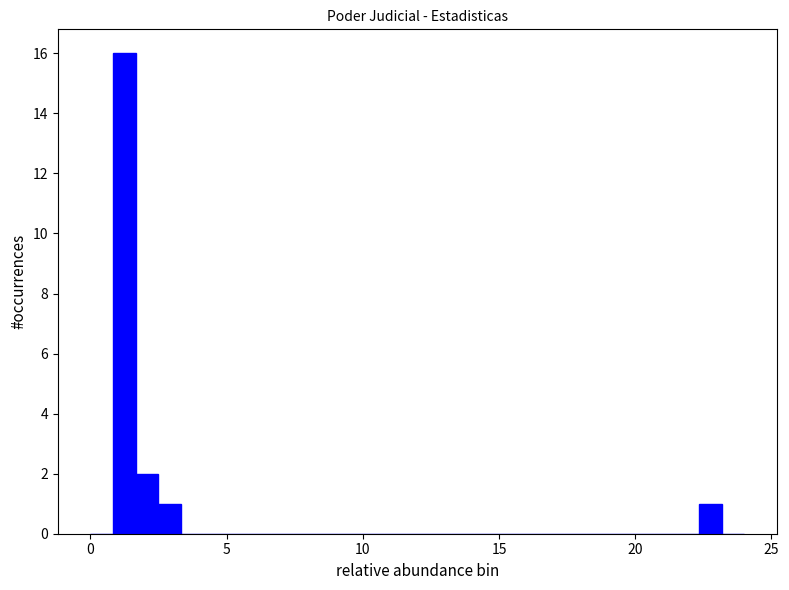

Around what value on the x-axis is the tallest bar? Give the approximate position of its centre, as read against the axis.

1.0